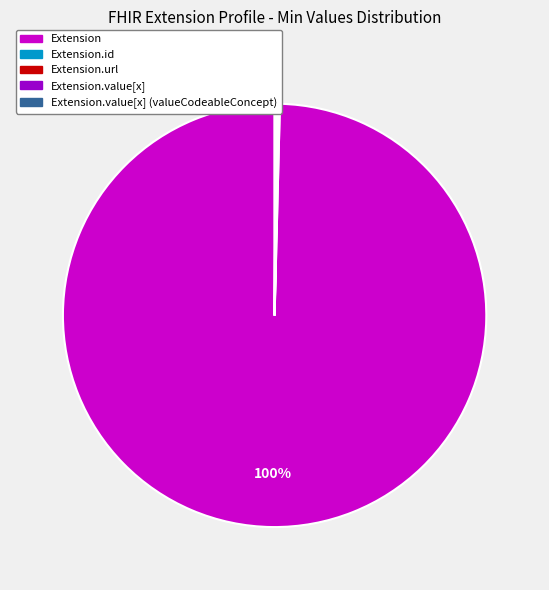

Does any single category account for the majority?

Yes